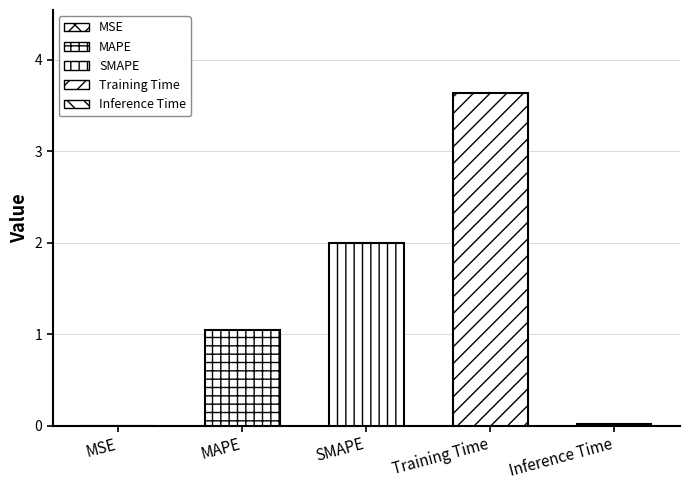

What is the value of the 2nd bar from the left?

1.0